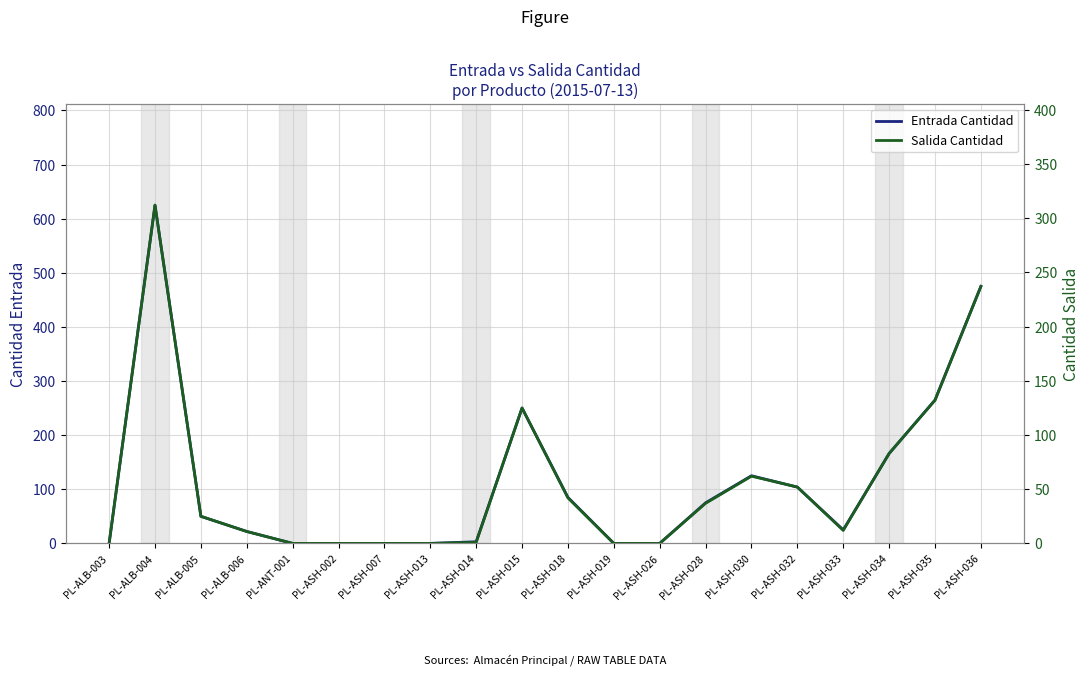

Is this an area chart (filled region under the line)?

No